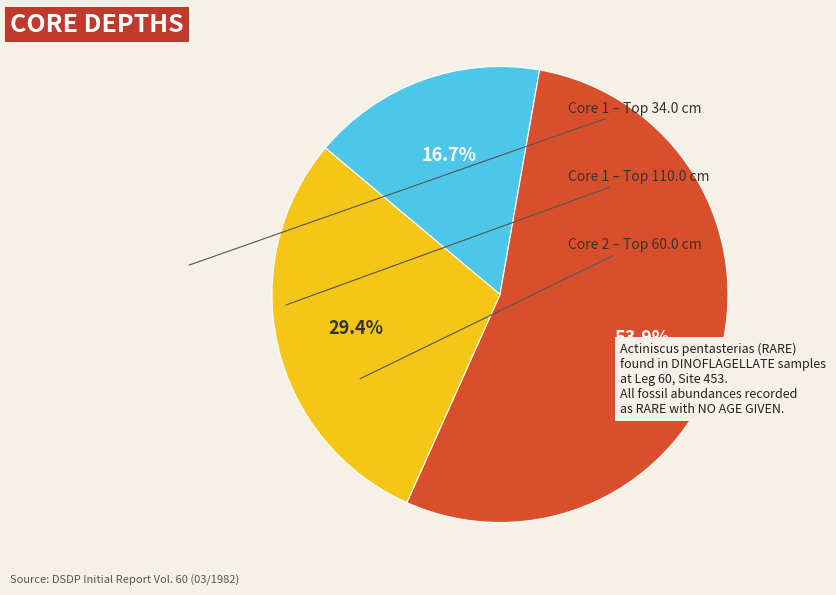

Does any single category account for the majority?

Yes